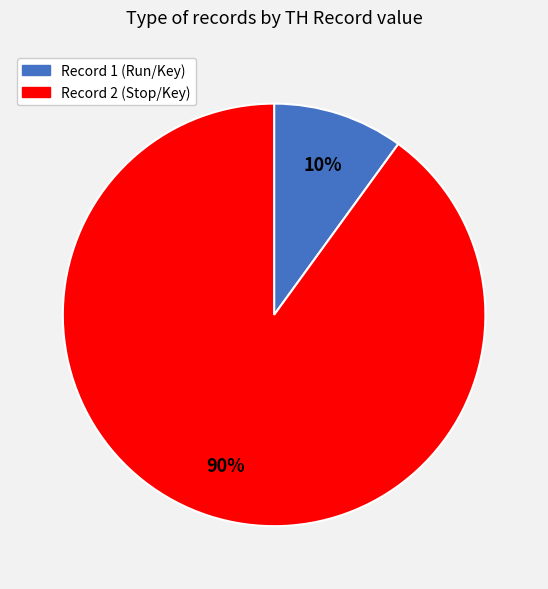

To the nearest percent, what percentage of the pie is Record 2?

90%